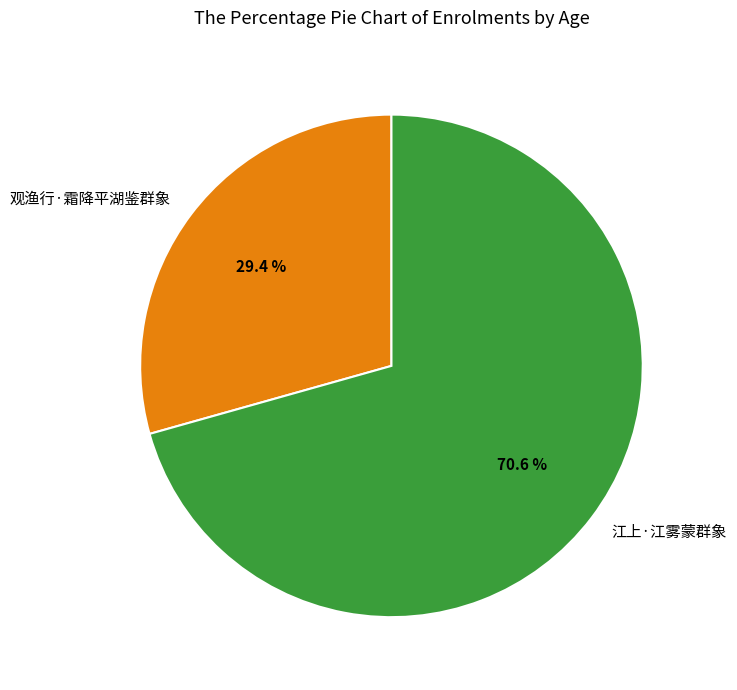

To the nearest percent, what portion does 观渔行·霜降平湖鉴群象 represent?

29%